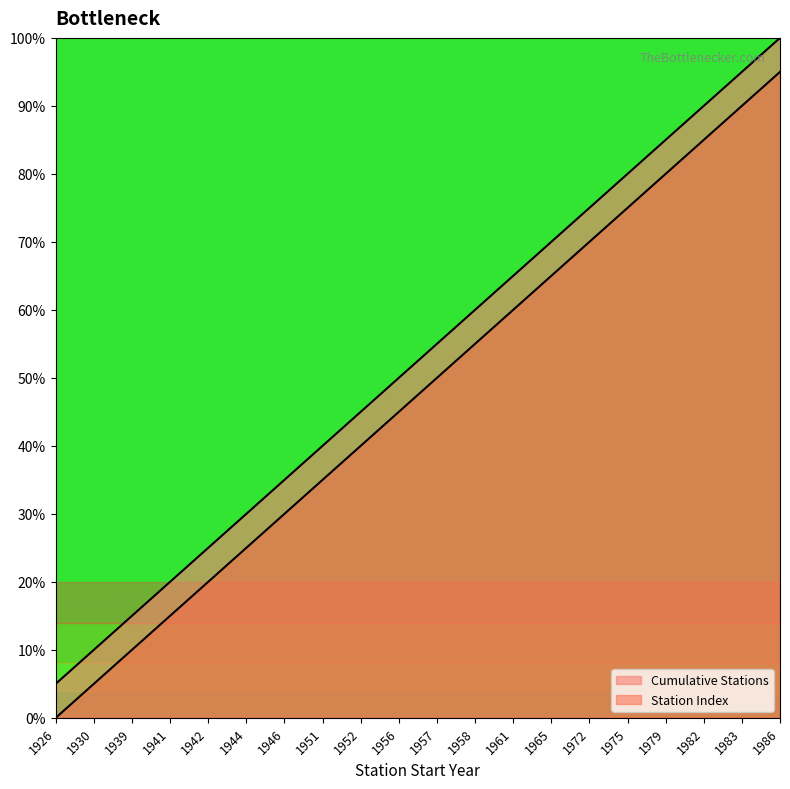

List the series in order of their peak value, highest first.

Cumulative Stations, Station Index